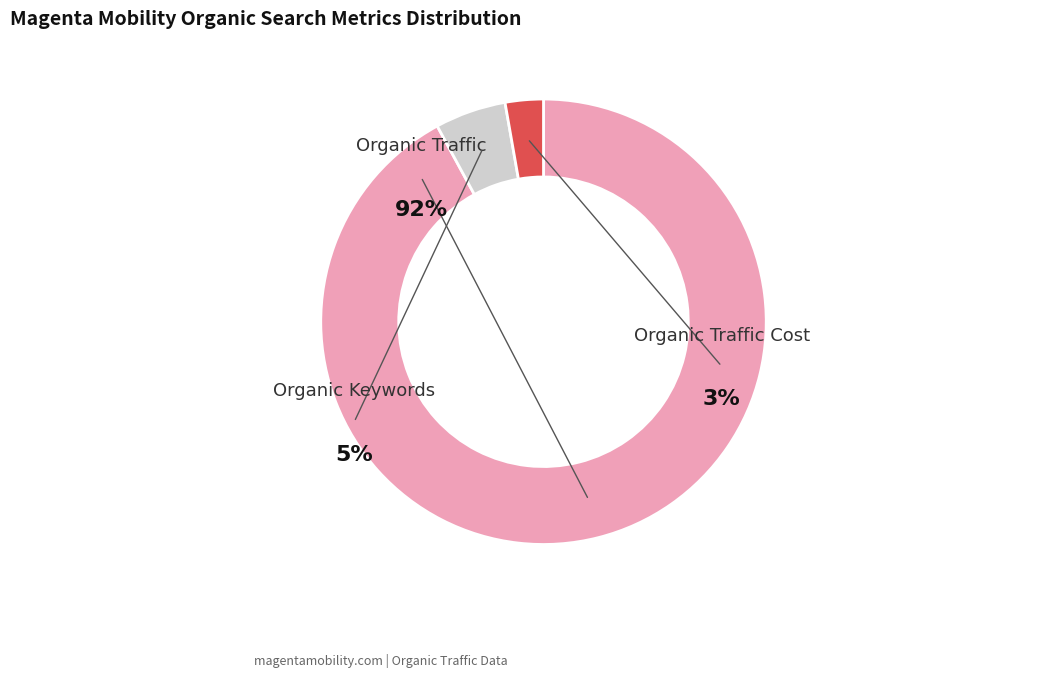

Is there any slice that represents more than half of the pie?

Yes